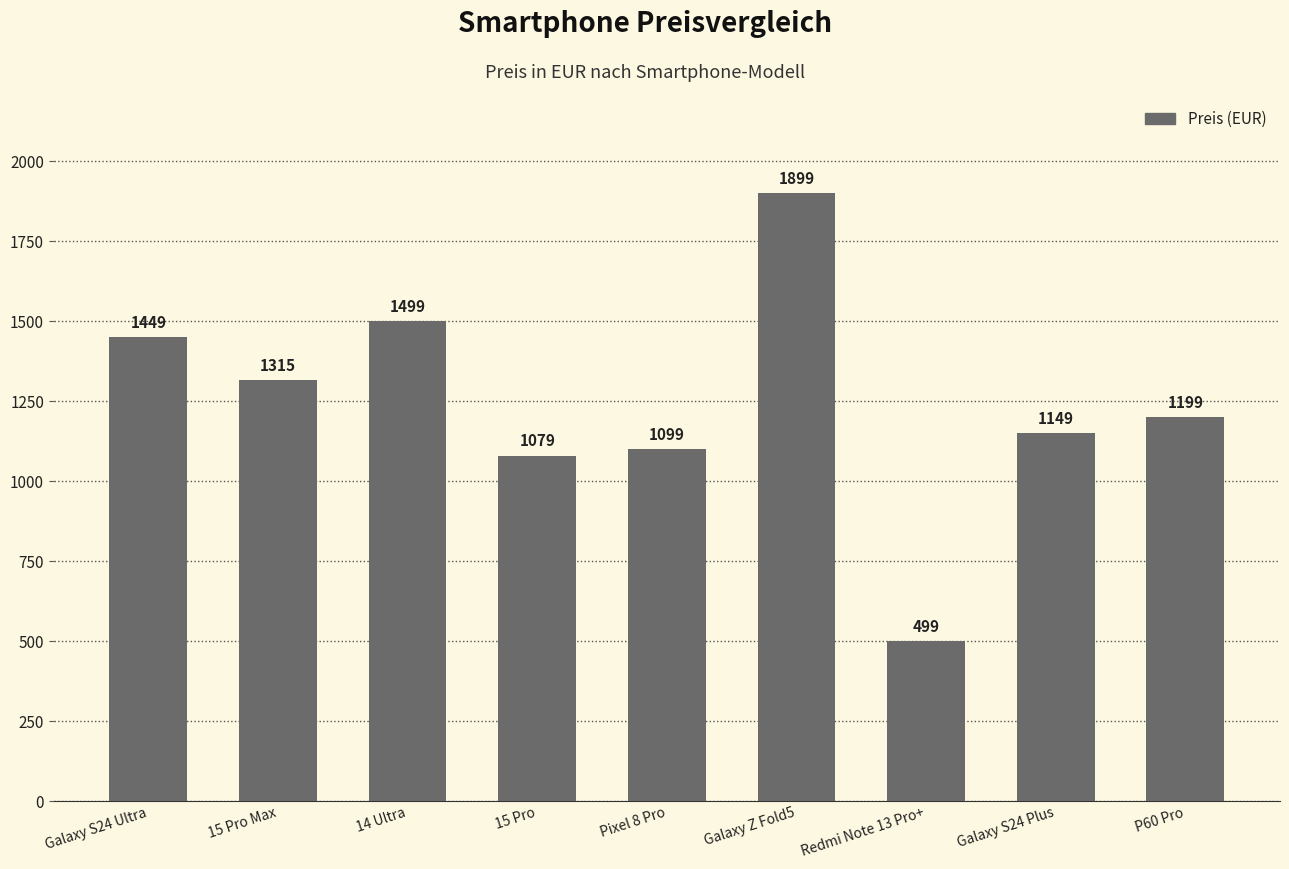

The chart shows a value of 1199 at P60 Pro. True or false?

True